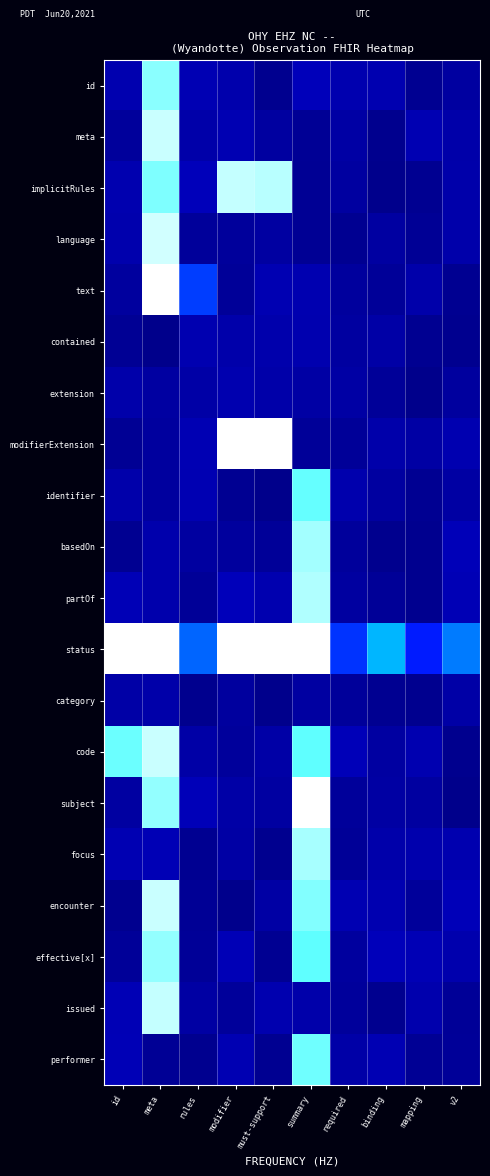

Which label corresponds to the smallest value in the chart?

meta